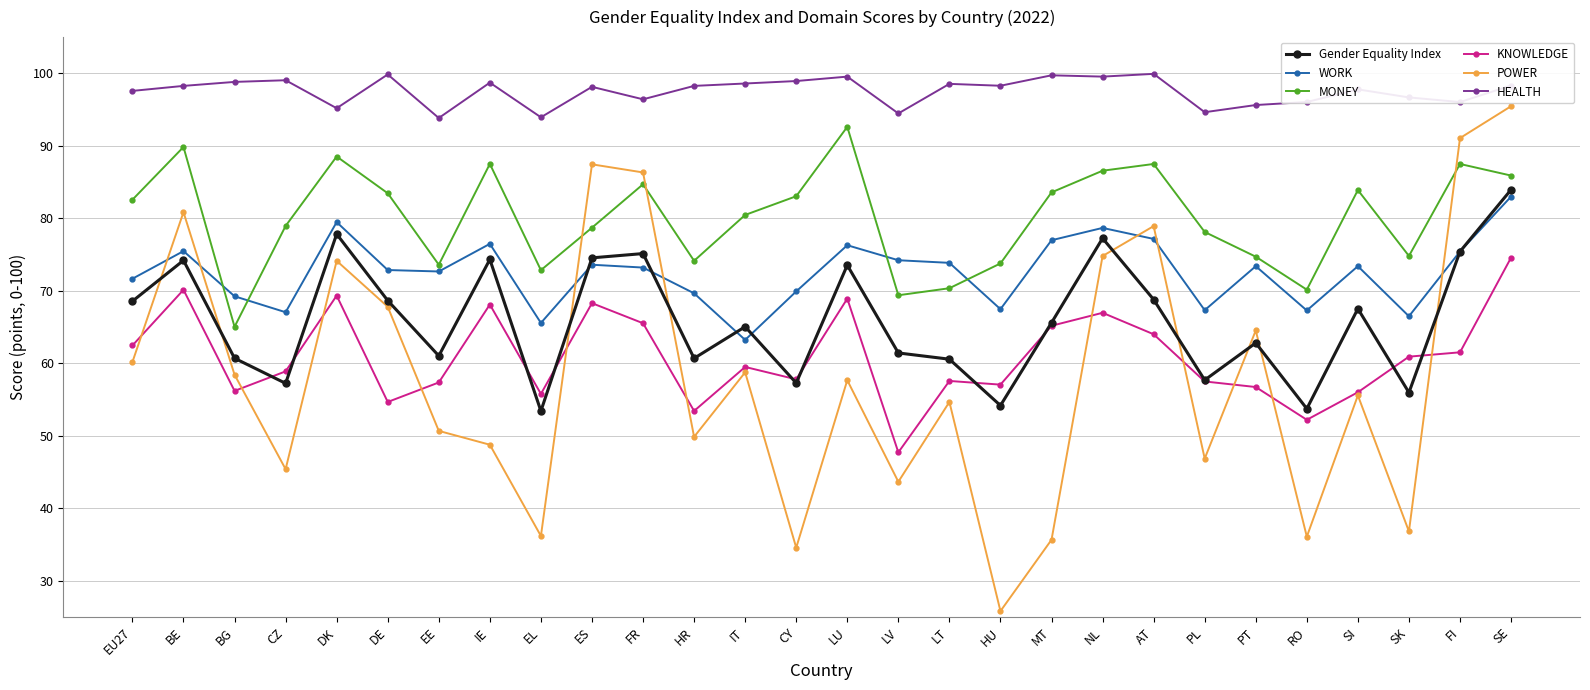

What is the smallest value displayed?

25.8